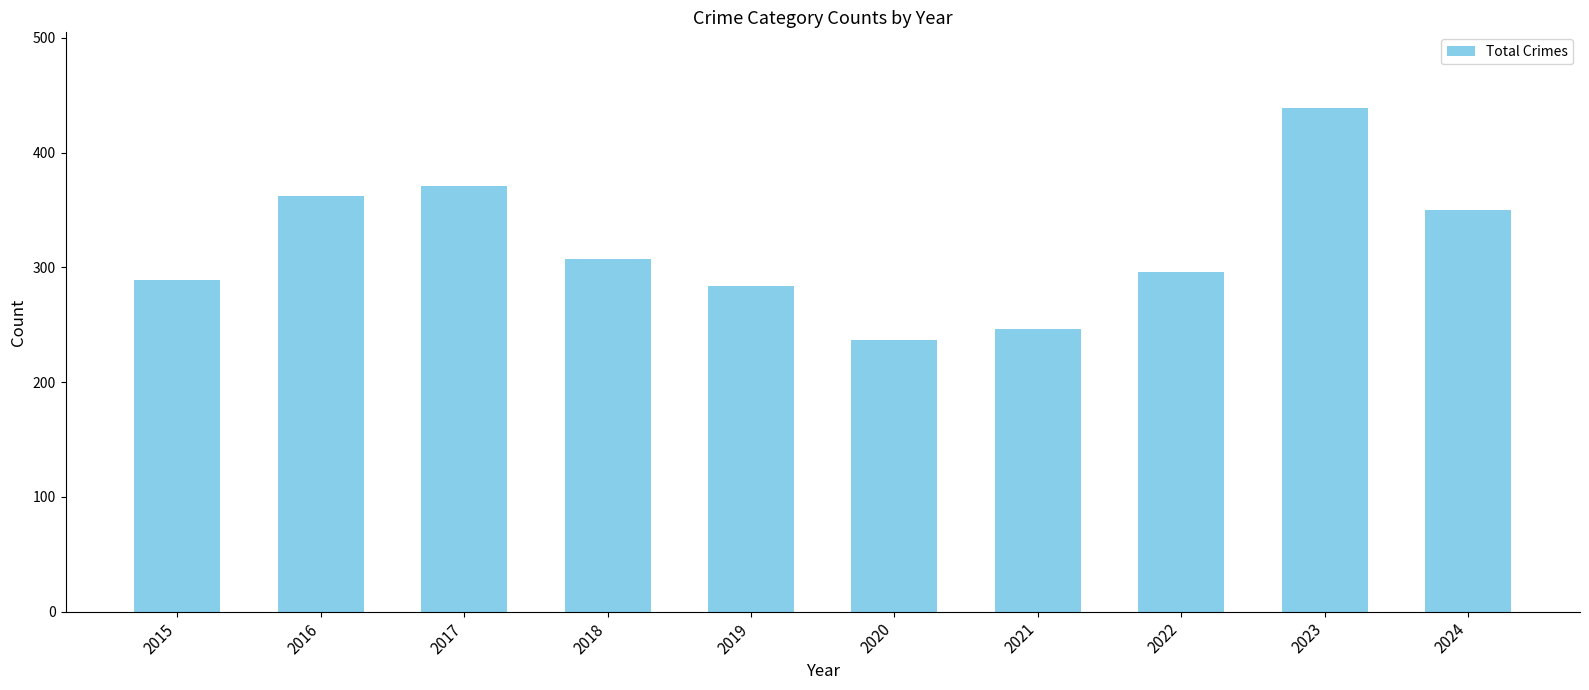

Are the bars grouped side by side (vs. stacked)?

No